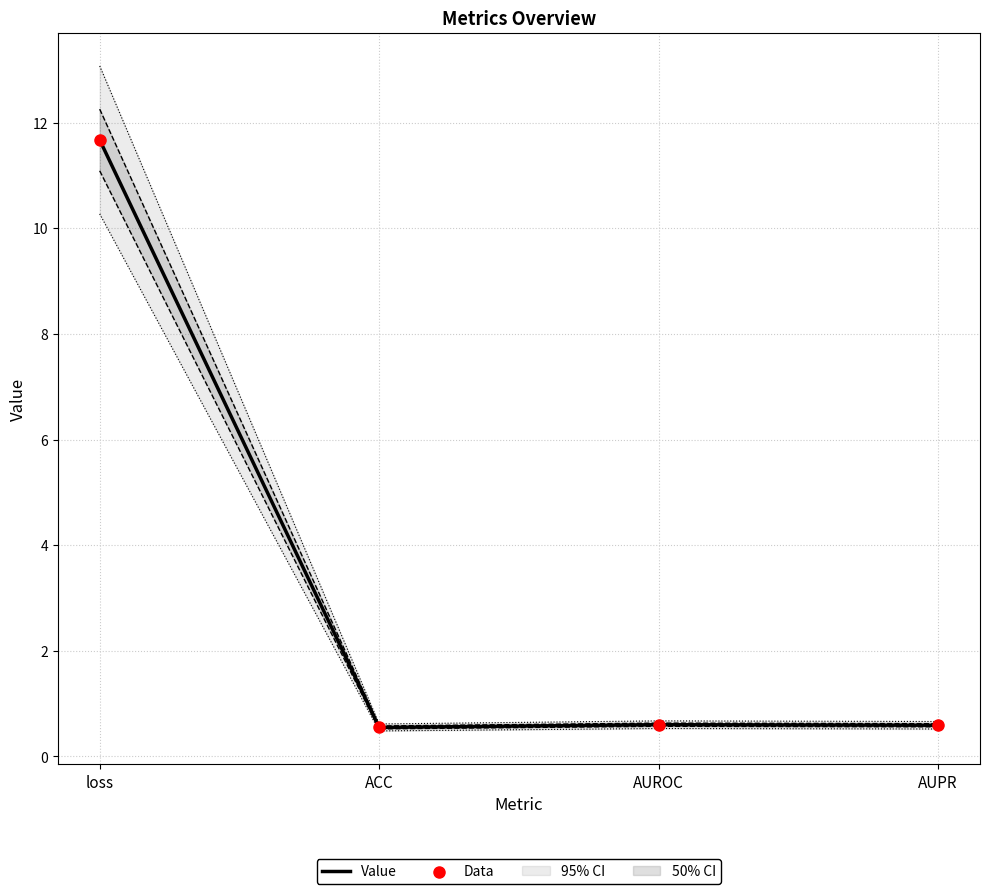

Is the value of Value at AUROC greater than the value of Data at loss?

No